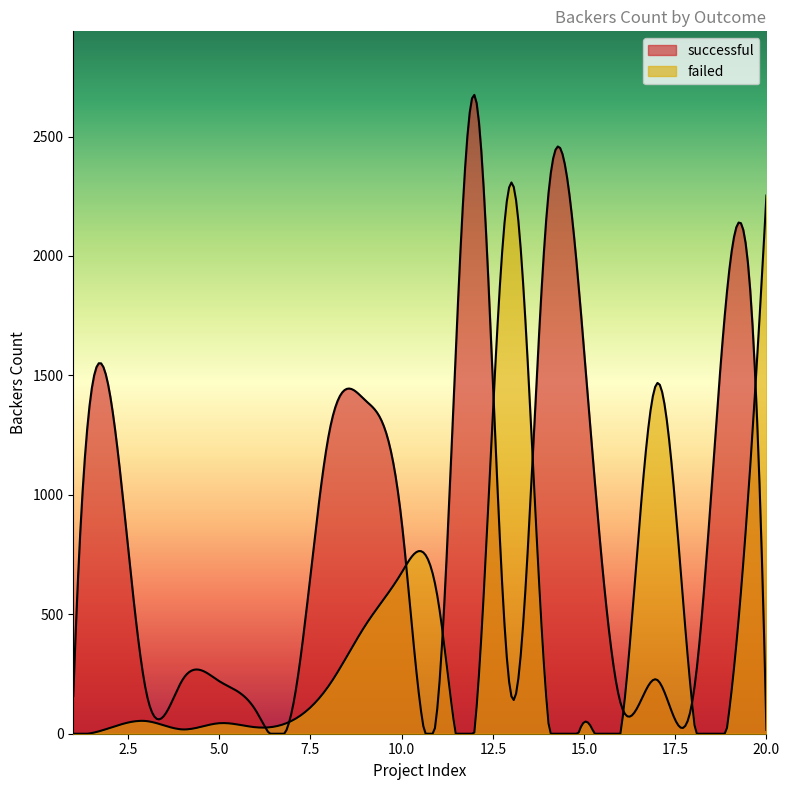

True or false: failed has a value of 200 at 8.

True